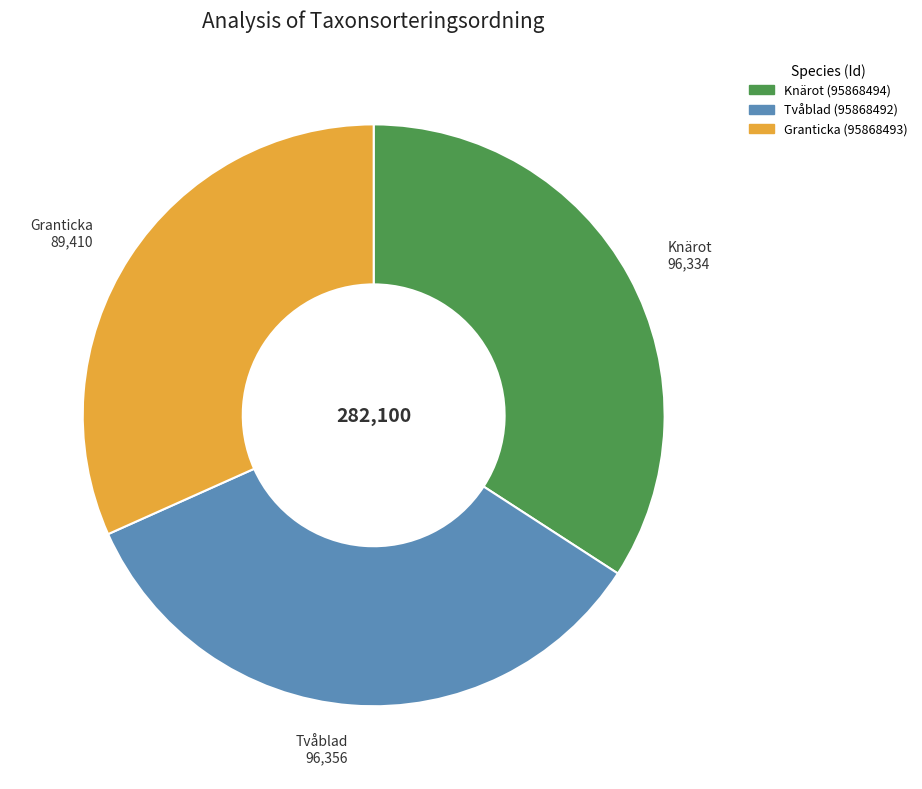

Which category has the smallest portion of the pie?

Granticka (95868493)